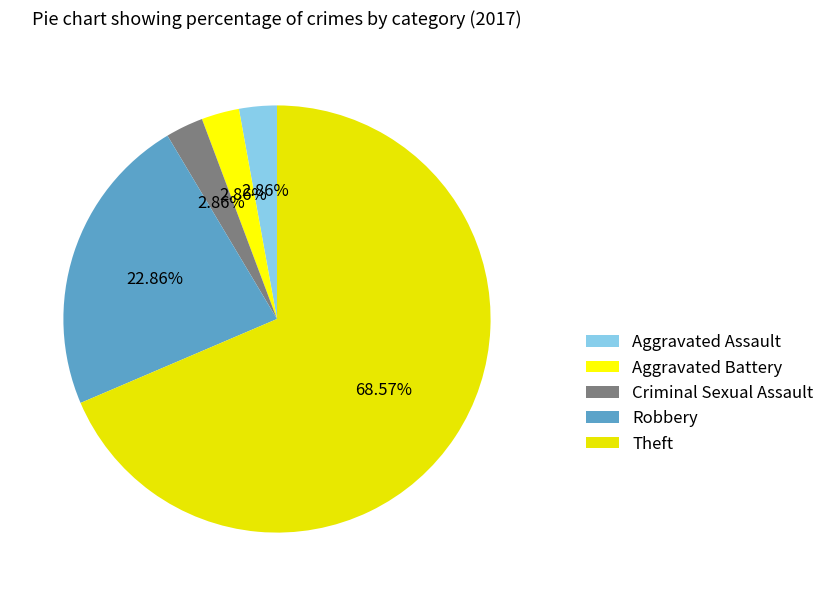

Which has a higher value, Theft or Aggravated Battery?

Theft